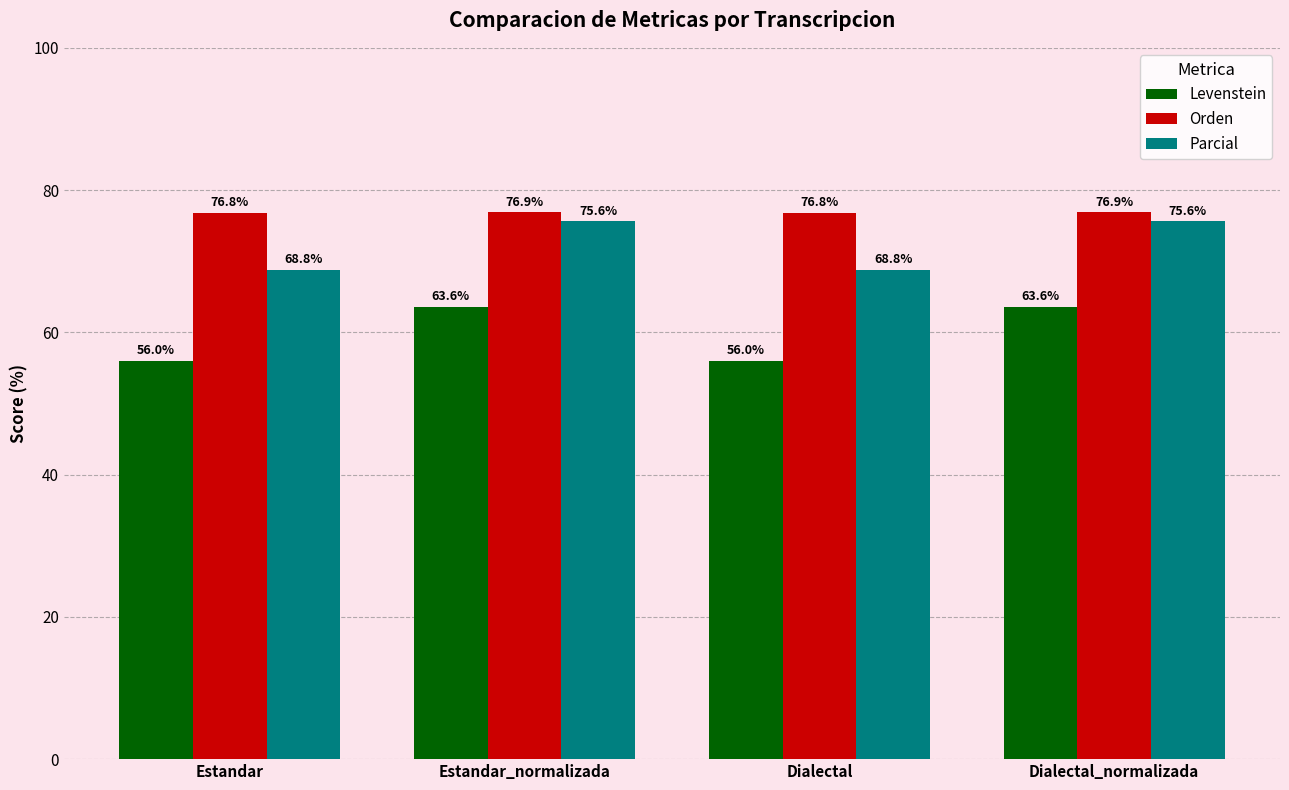

What is the value of the Levenstein bar at the 1st from the left?

56.0